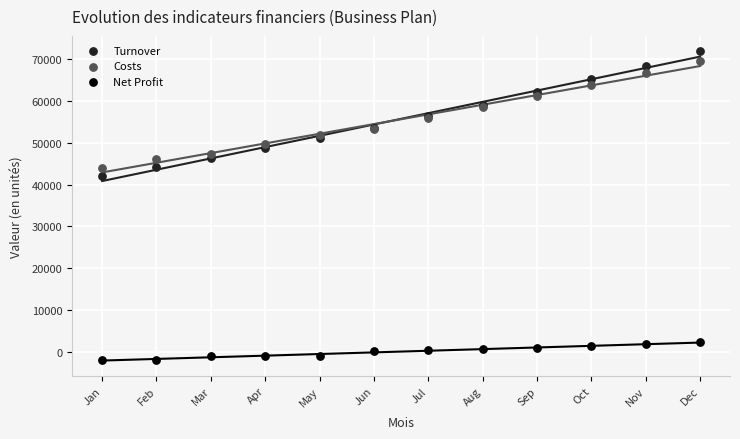

Which series contains the lowest Y value?

Net Profit